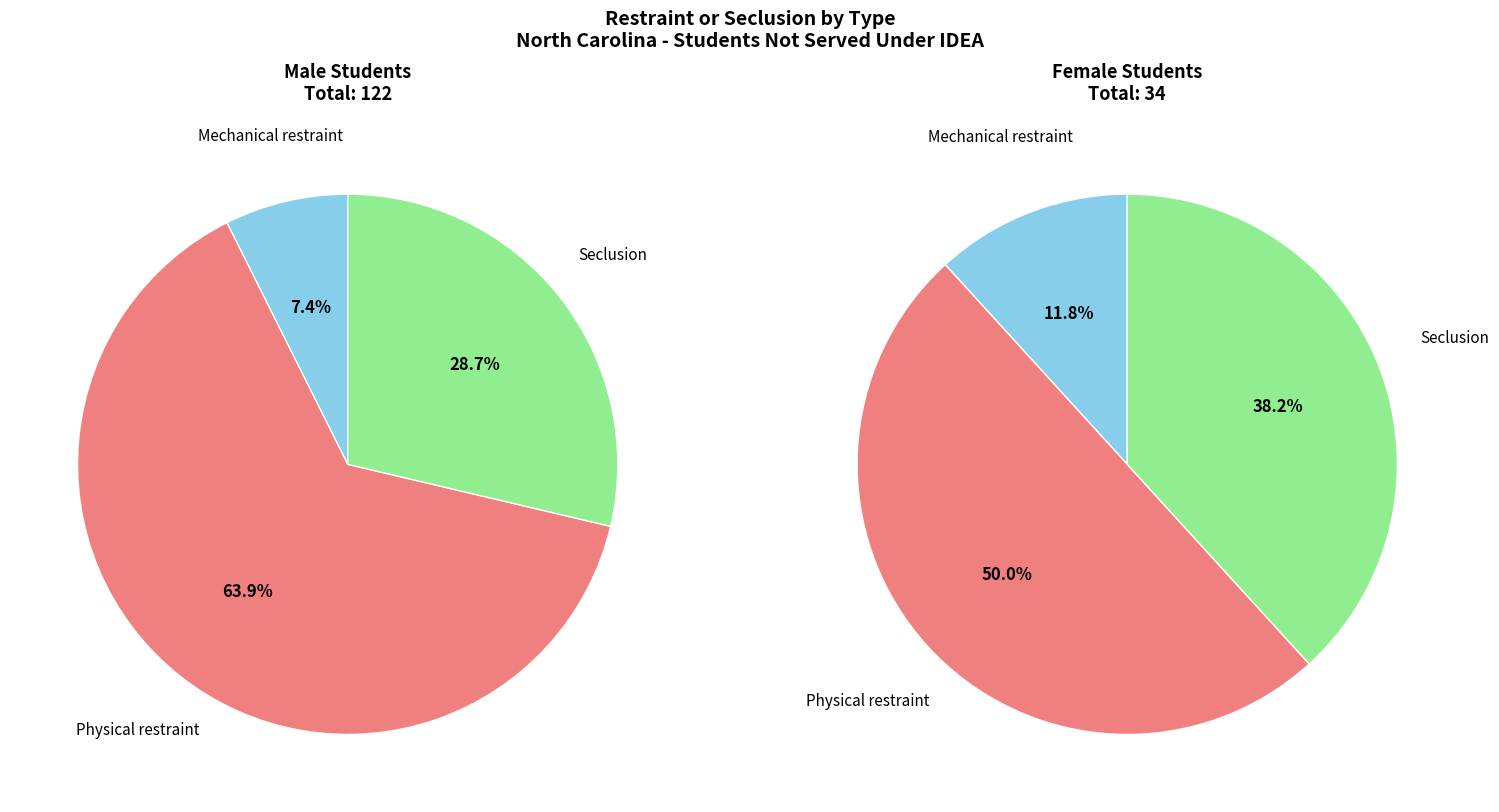

Count the number of slices in the pie.

3